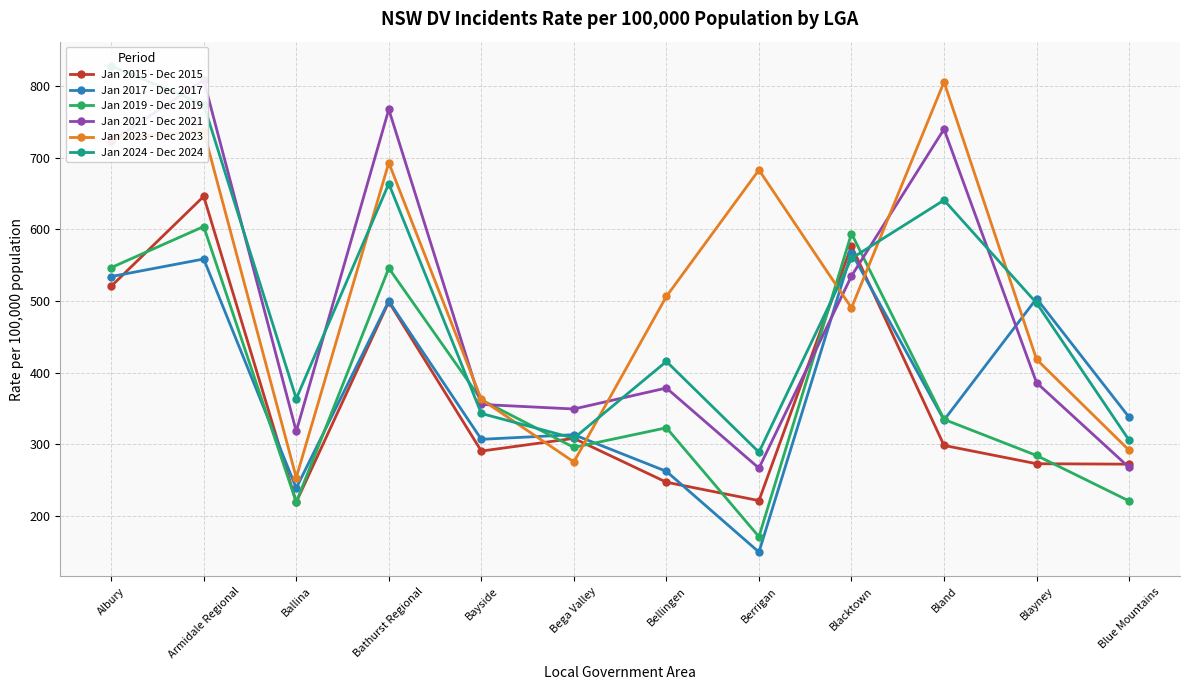

True or false: Jan 2015 - Dec 2015 and Jan 2024 - Dec 2024 cross at least once.

True